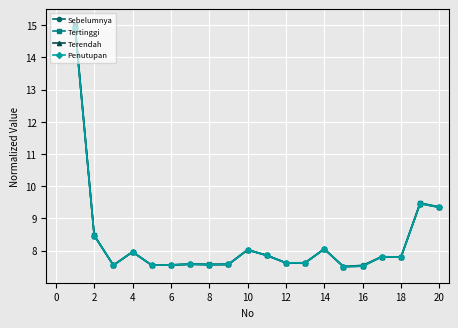

True or false: Terendah has more than 1 points higher than both neighbors.

True